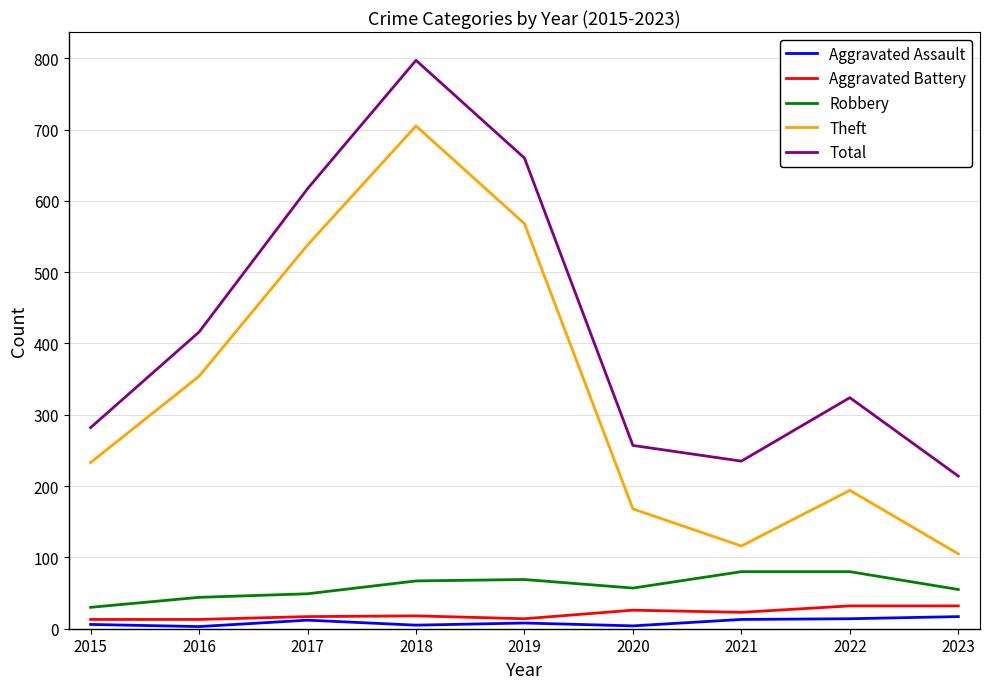

Rank the categories by Total value from highest to lowest.

2018, 2019, 2017, 2016, 2022, 2015, 2020, 2021, 2023